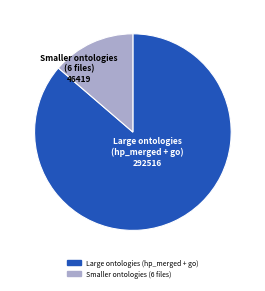

Which category has the smallest portion of the pie?

Smaller ontologies (6 files)